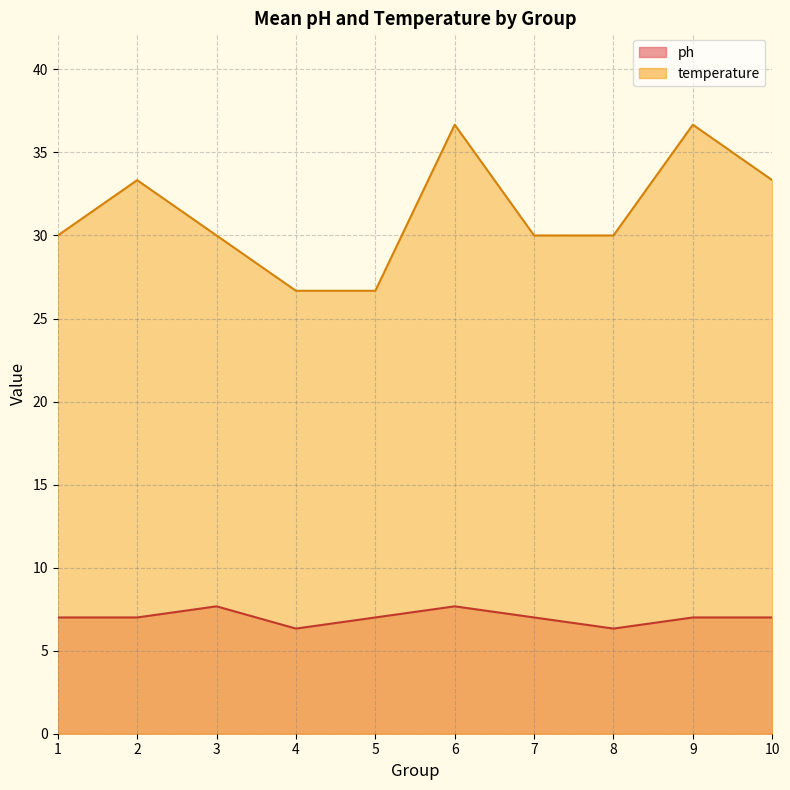

Rank the series by their average value, from highest to lowest.

temperature, ph